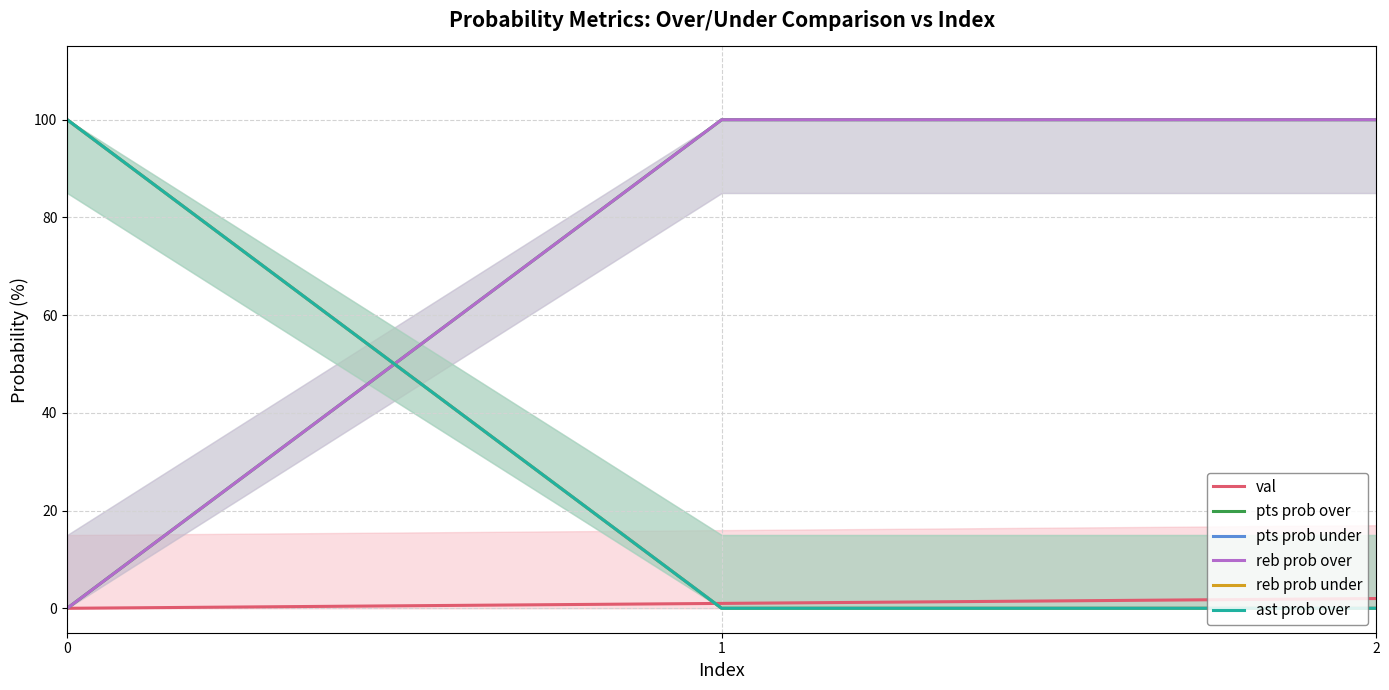

Count the reb prob over values in the range 0 to 100.

3